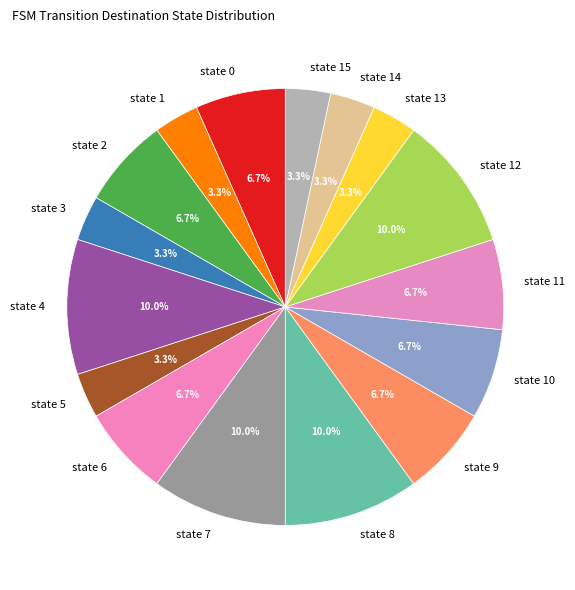

What percentage do state 8 and state 6 together represent?

16.7%